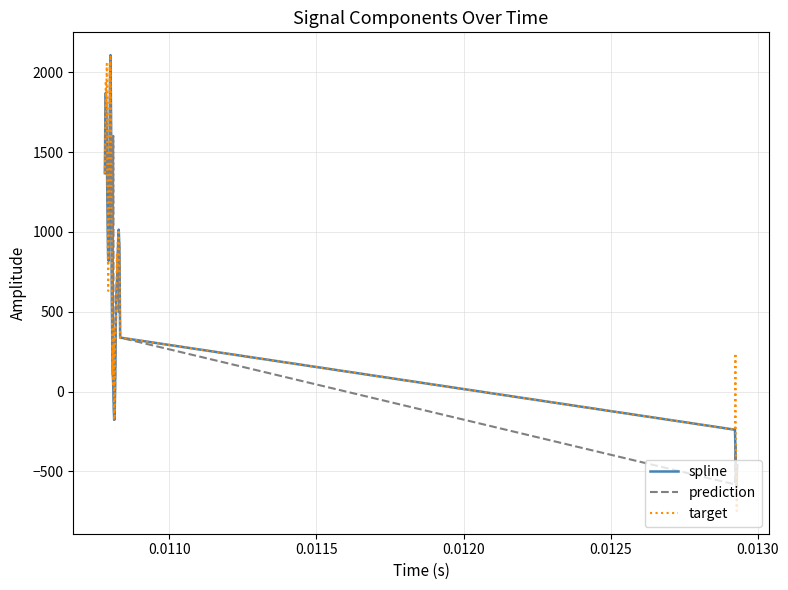

Which series has the largest range (max minus min)?

target